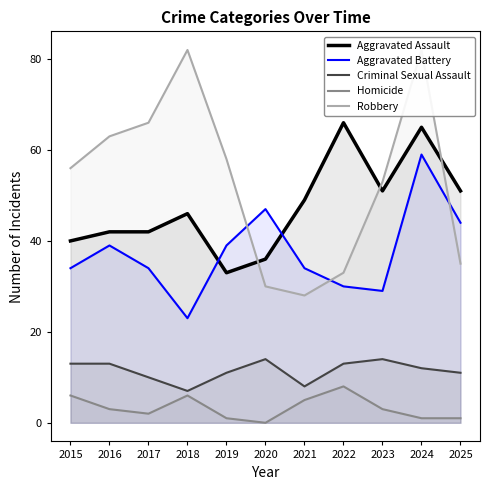

Between 2019 and 2023, which series saw the biggest shift?

Aggravated Assault